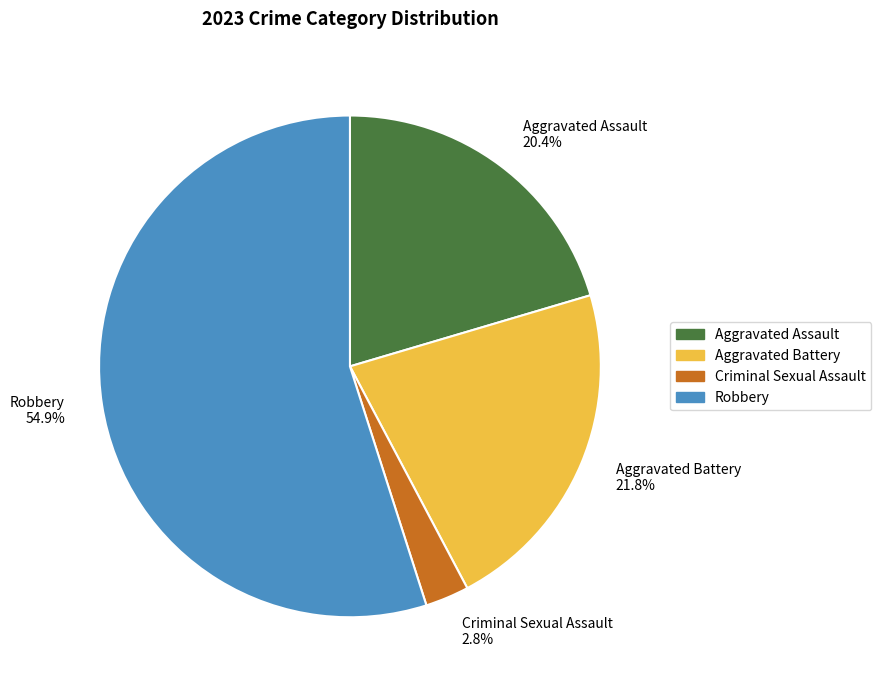

What percentage is the Aggravated Assault slice, to the nearest percent?

20%